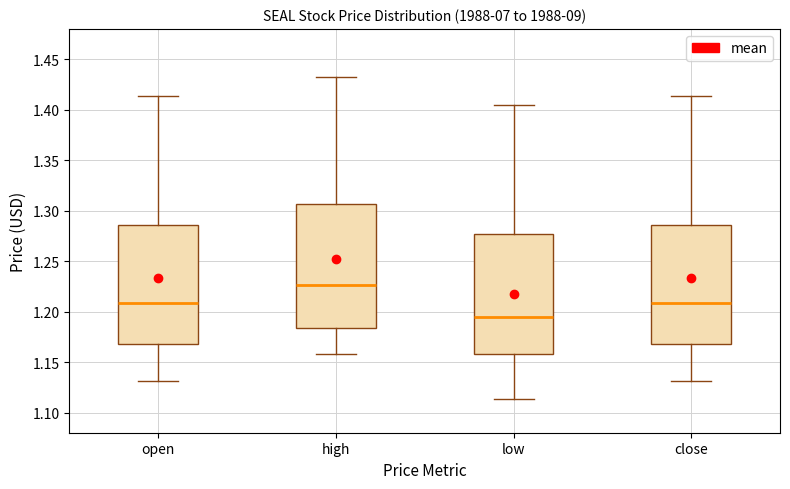

Where is the upper edge of the box for low on the y-axis? The values are not printed on the chart, so give them approximately, as read against the axis.

1.275